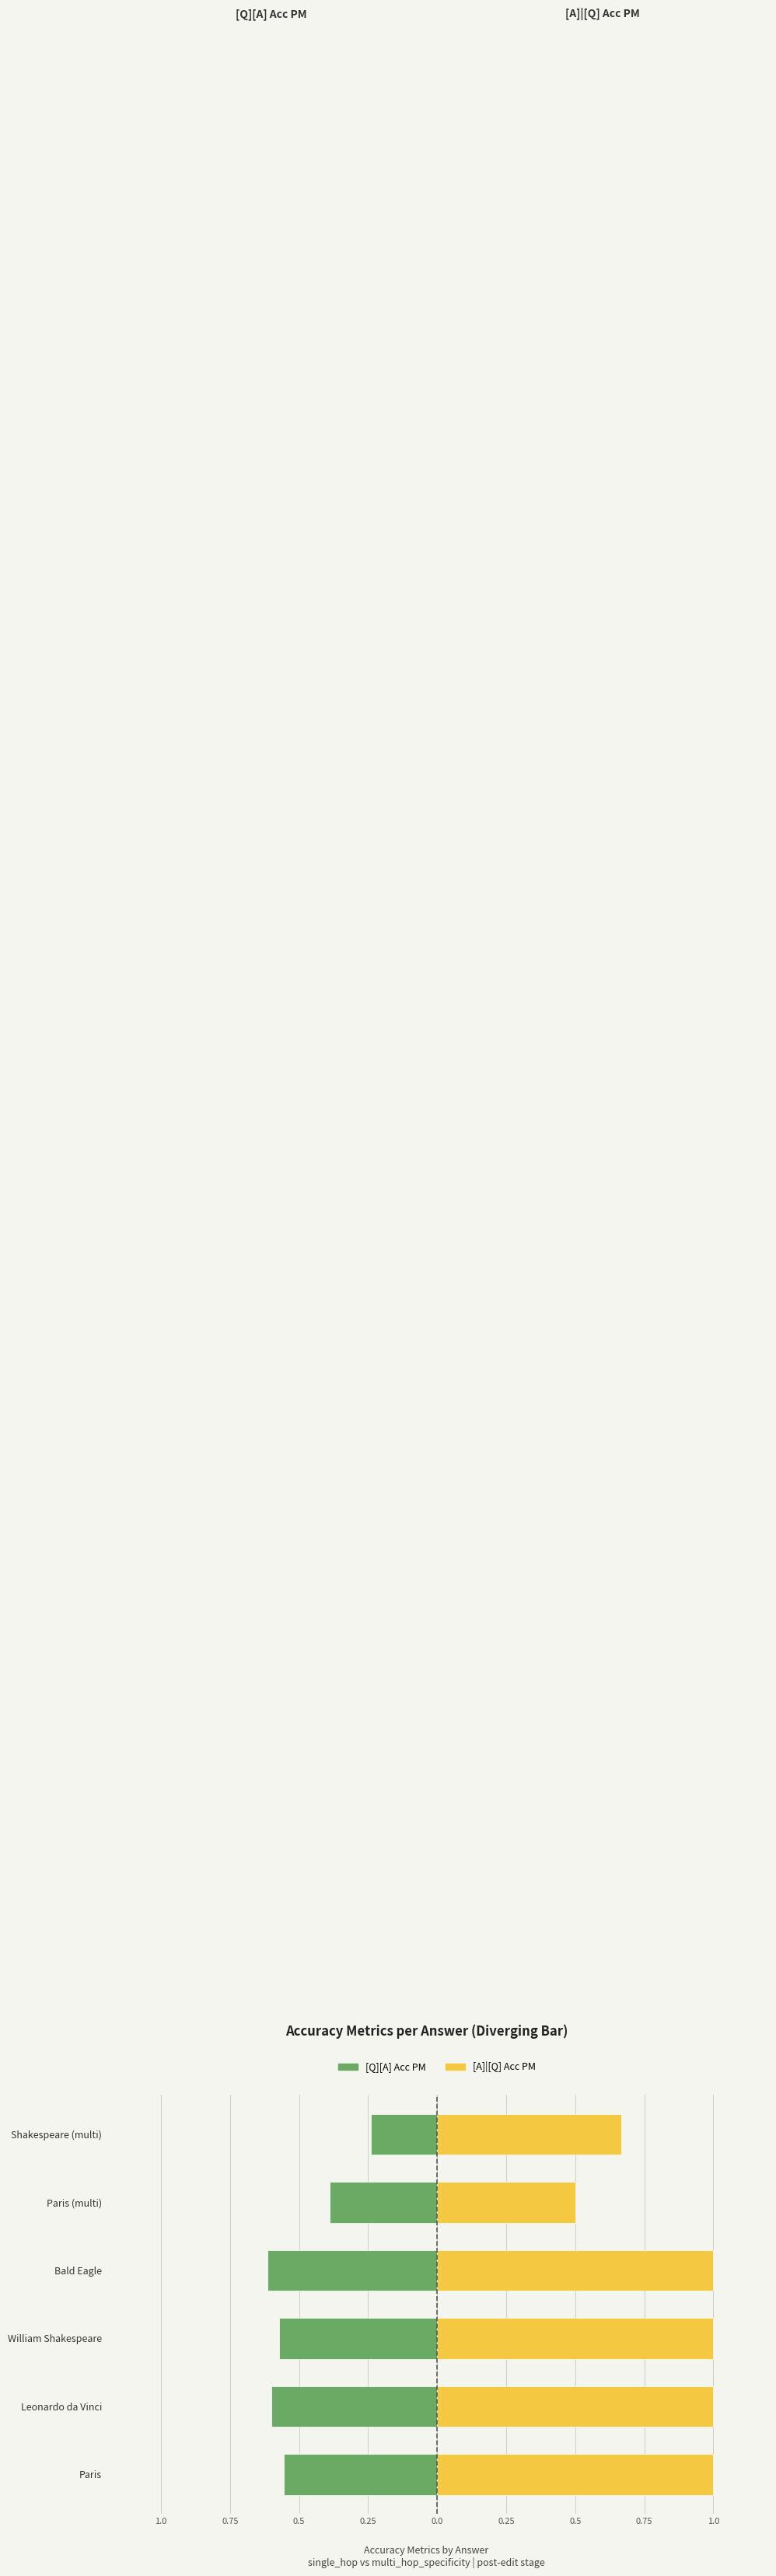

The [A]|[Q] Acc PM series shows 0.3 at Bald Eagle. True or false?

False